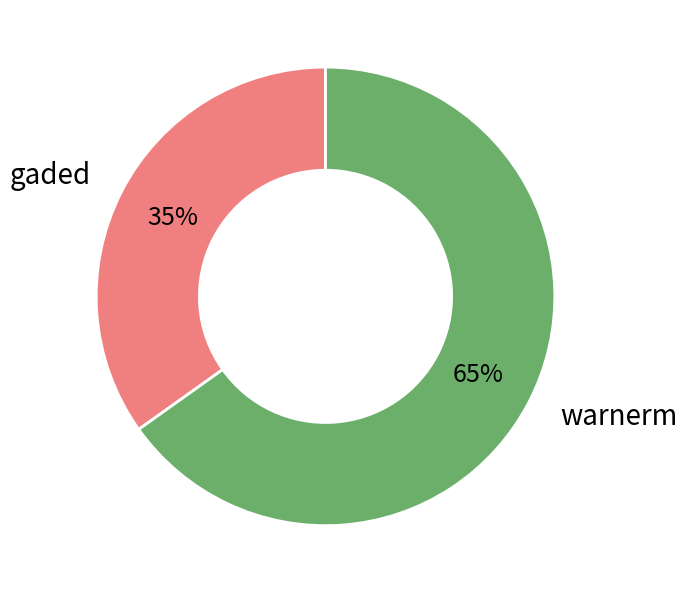

What is the ratio of the value at warnerm to the value at gaded?

1.9